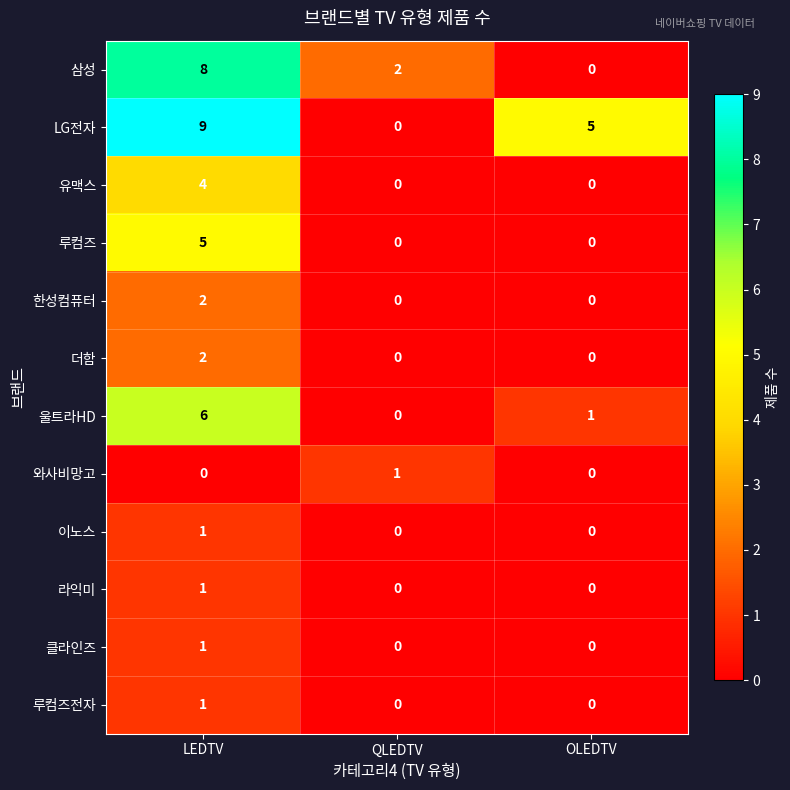

Which series has the largest range (max minus min)?

LG전자